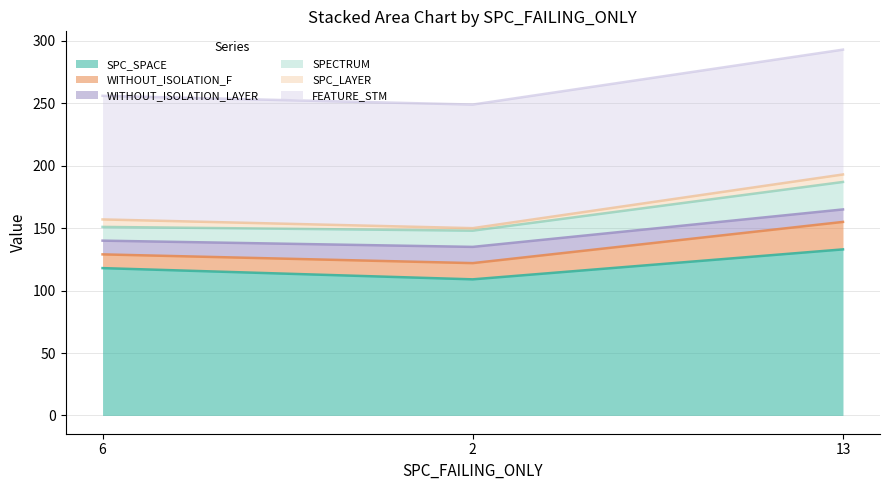

Reading left to right, extract all data points from this chart.

SPC_SPACE: 118	109	133
WITHOUT_ISOLATION_F: 11	13	22
WITHOUT_ISOLATION_LAYER: 11	13	10
SPECTRUM: 11	13	22
SPC_LAYER: 6	2	6
FEATURE_STM: 99	99	100